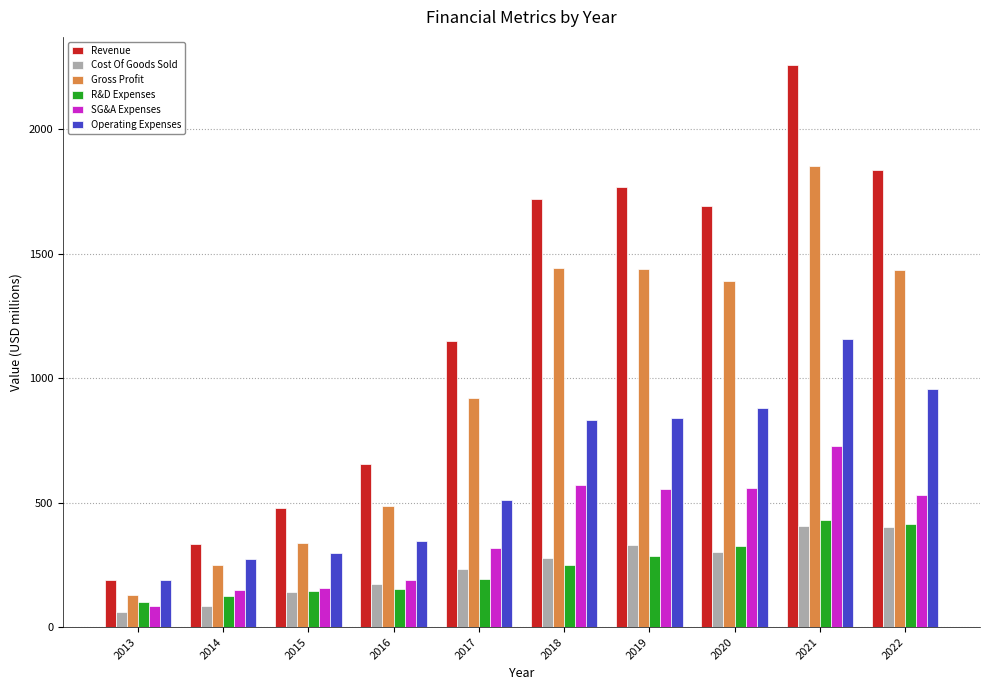

At which label does Operating Expenses reach its peak?

2021